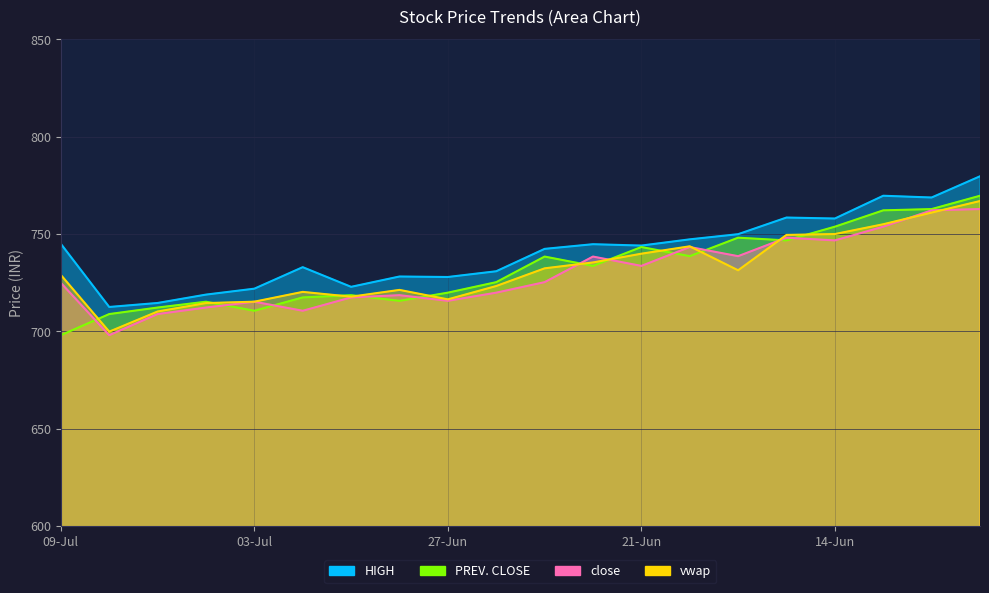

Reading left to right, what are all the values shown in this chart?

HIGH: 745.0	712.5	714.6	718.9	722.0	733.0	722.9	728.2	728.0	730.9	742.4	744.8	744.1	747.3	750.0	758.5	758.0	769.7	768.8	779.7
PREV. CLOSE: 698.0	708.9	712.2	715.2	710.6	717.5	718.6	715.7	719.9	725.3	738.5	733.6	743.4	738.6	748.1	746.8	753.8	762.2	762.9	769.7
close: 725.0	698.0	708.9	712.2	715.2	710.6	717.5	718.6	715.7	719.9	725.3	738.5	733.6	743.4	738.6	748.1	746.8	753.8	762.2	762.9
vwap: 729.0	699.9	710.2	714.5	715.3	720.3	717.8	721.3	716.5	723.3	732.4	735.4	739.9	743.7	731.4	749.6	750.0	755.0	761.0	767.0